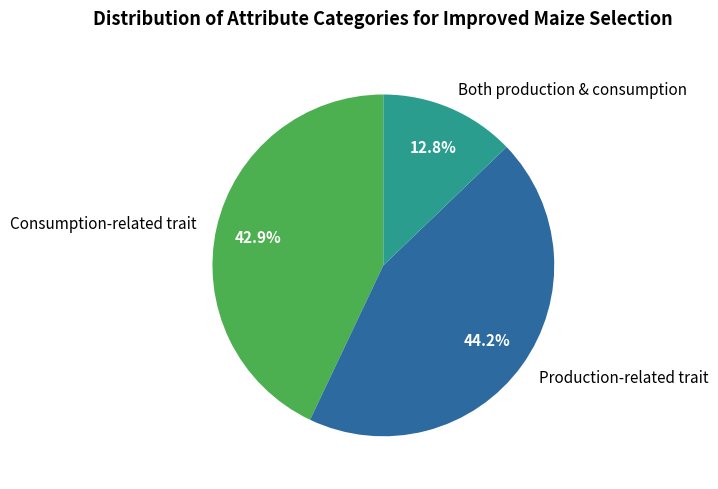

Does any single category account for the majority?

No